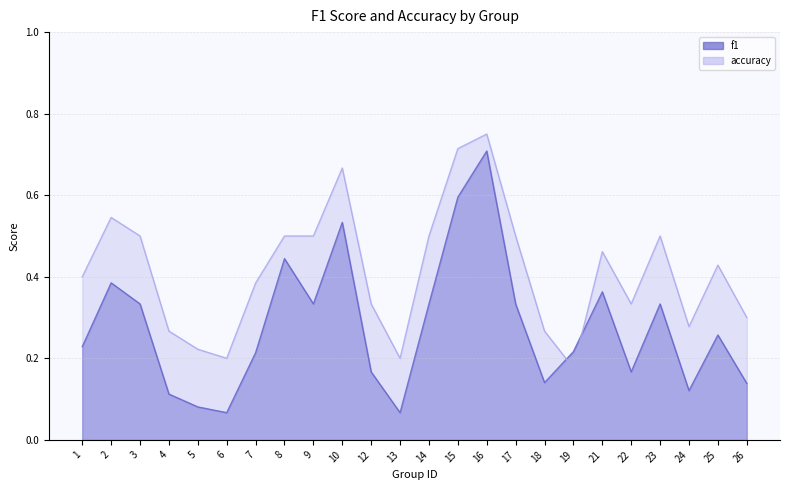

Is it true that accuracy equals 0.3 at 12?

True